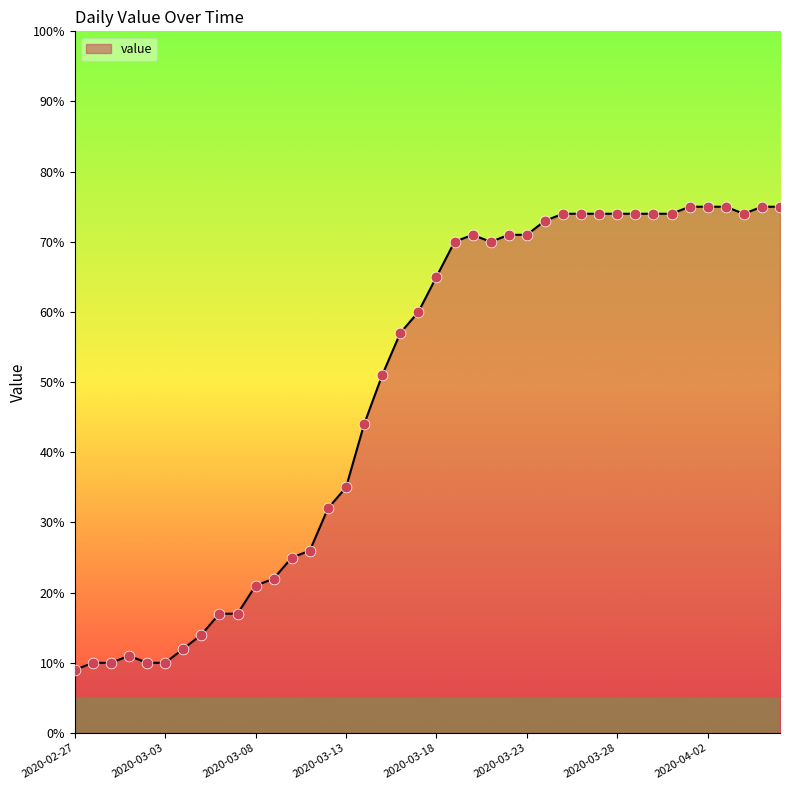

What is the difference between the maximum and minimum values?

66